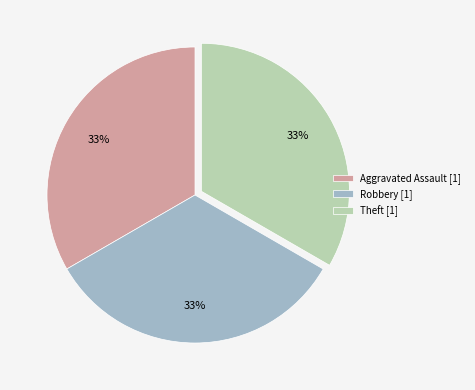

To the nearest percent, what is the combined percentage of Robbery [1] and Aggravated Assault [1]?

67%